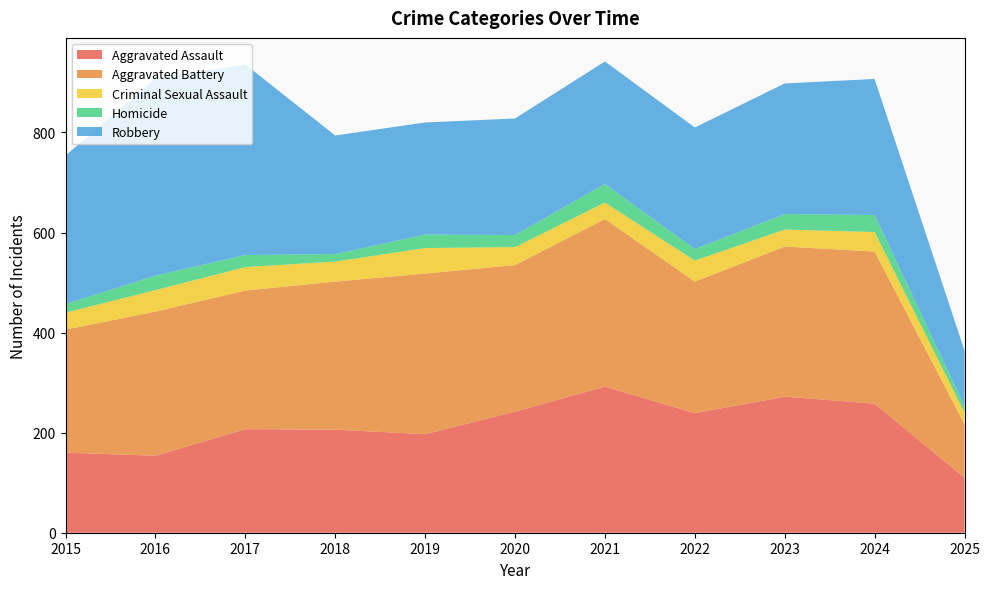

Reading right to left, what are all the values shown in this chart?

Aggravated Assault: 2025=110	2024=258	2023=272	2022=239	2021=292	2020=242	2019=197	2018=206	2017=207	2016=154	2015=160
Aggravated Battery: 2025=107	2024=304	2023=300	2022=263	2021=335	2020=293	2019=321	2018=296	2017=277	2016=288	2015=246
Criminal Sexual Assault: 2025=23	2024=39	2023=34	2022=42	2021=33	2020=36	2019=51	2018=40	2017=47	2016=43	2015=34
Homicide: 2025=13	2024=34	2023=31	2022=23	2021=37	2020=24	2019=27	2018=15	2017=24	2016=29	2015=17
Robbery: 2025=111	2024=272	2023=261	2022=243	2021=245	2020=233	2019=224	2018=237	2017=381	2016=394	2015=297